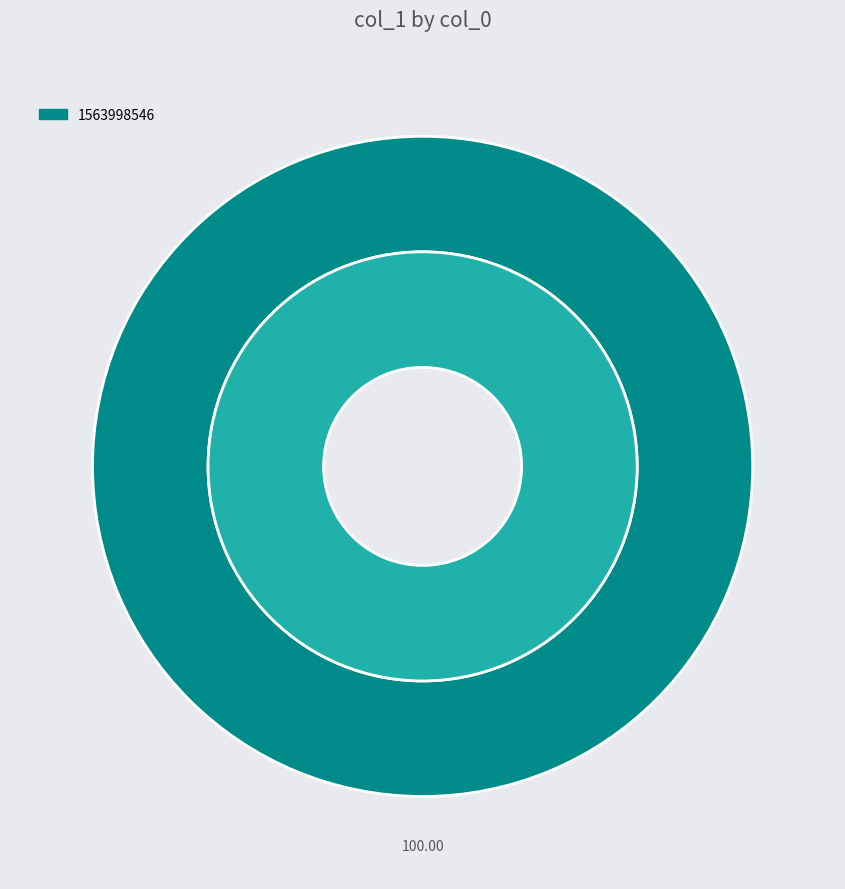

To the nearest percent, what portion does 1563998546 represent?

100%